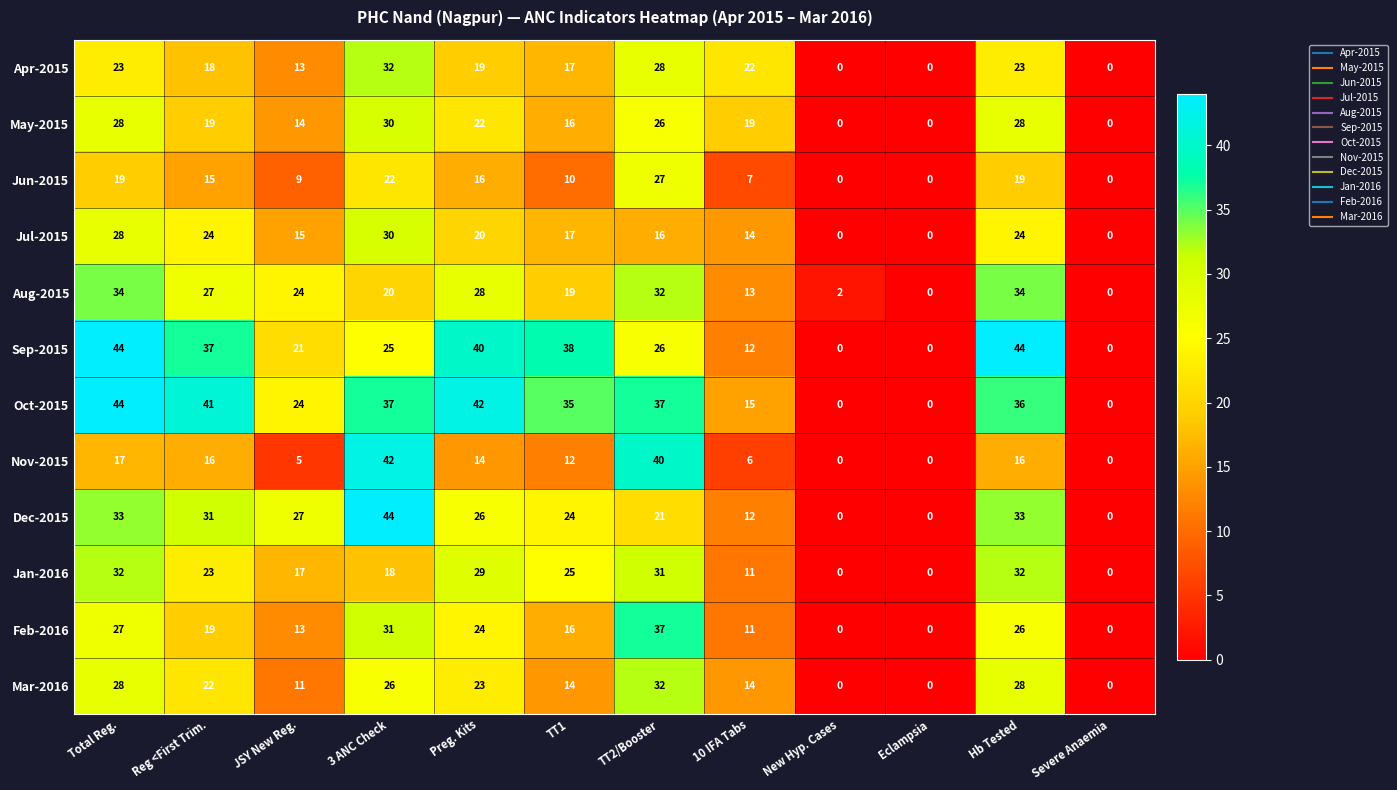

What is the spread (max minus min) of values at TT1?

28